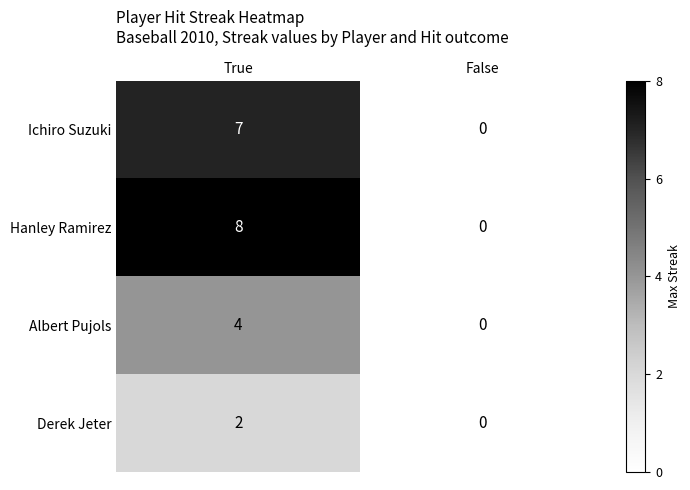

Reading left to right, what are all the values shown in this chart?

Ichiro Suzuki: True=7	False=0
Hanley Ramirez: True=8	False=0
Albert Pujols: True=4	False=0
Derek Jeter: True=2	False=0